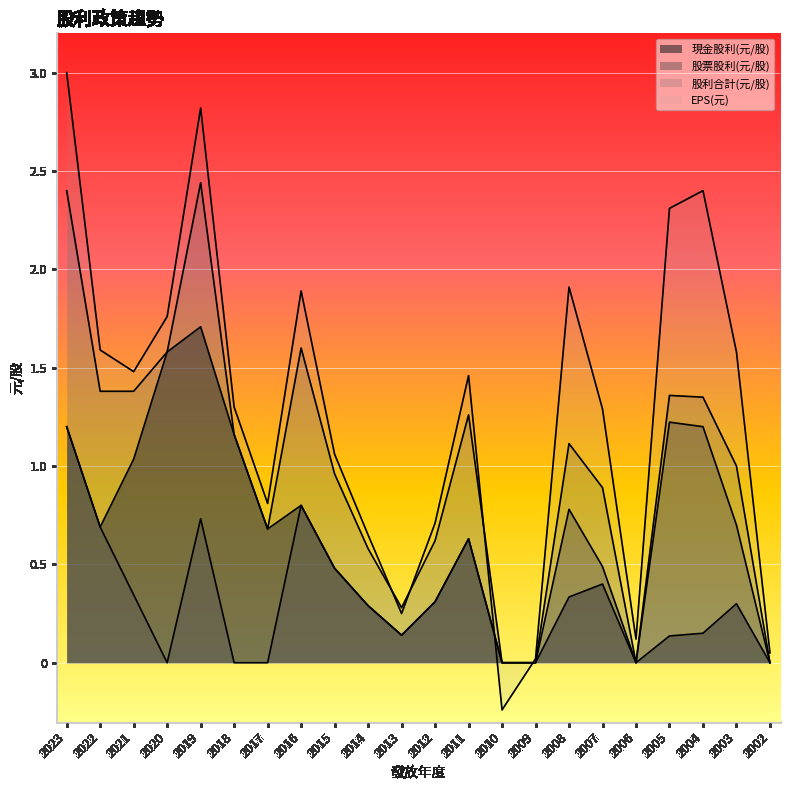

How many data points in 現金股利(元/股) are above 0?

18